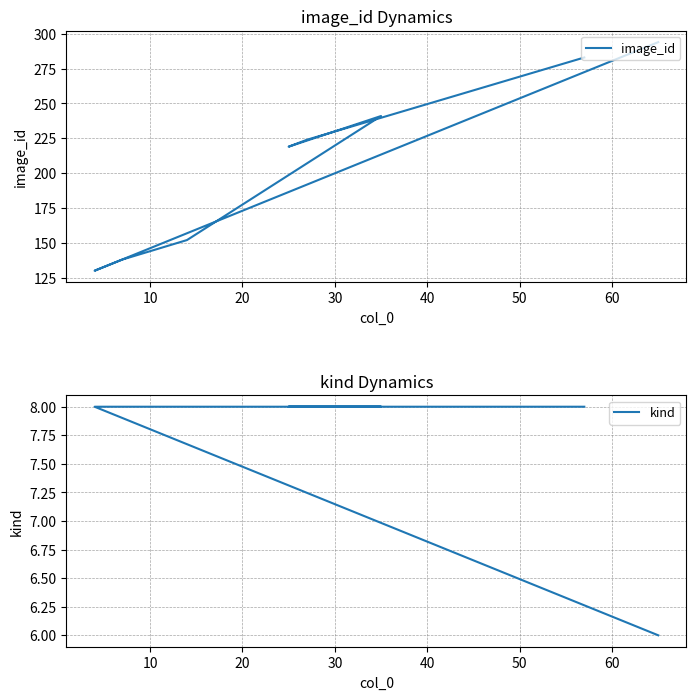

True or false: image_id has more than 0 interior local peaks.

True